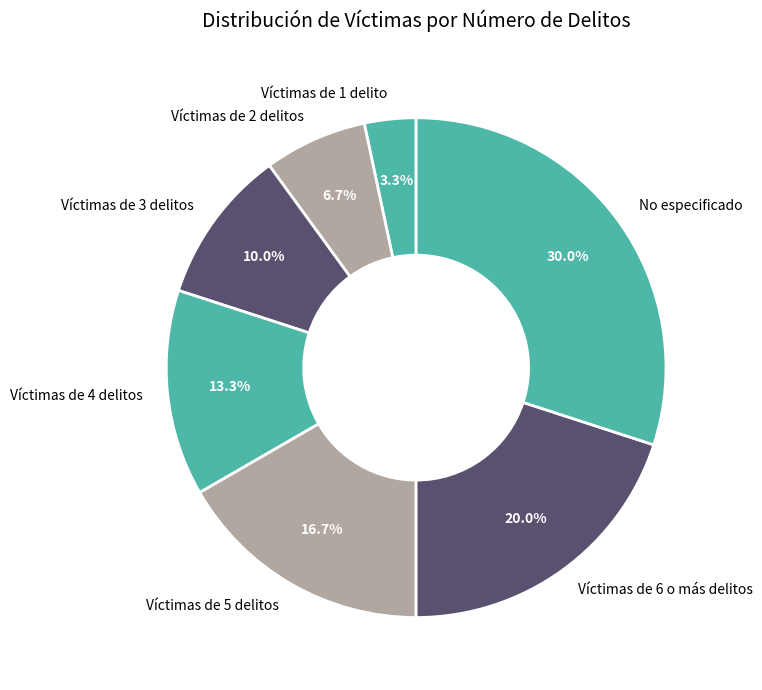

What is the total percentage of Víctimas de 5 delitos and Víctimas de 6 o más delitos?

36.7%